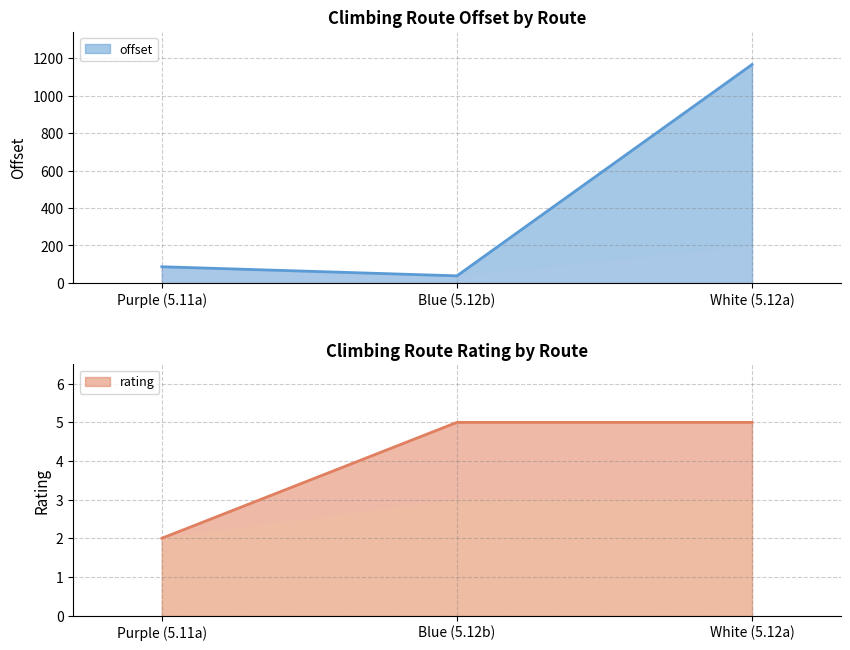

Where is rating nearest to the value 3?

Purple (5.11a)